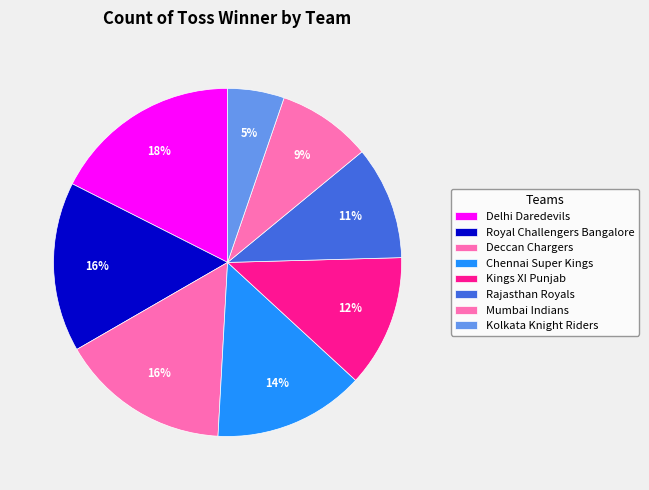

What percentage is the Chennai Super Kings slice, to the nearest percent?

14%